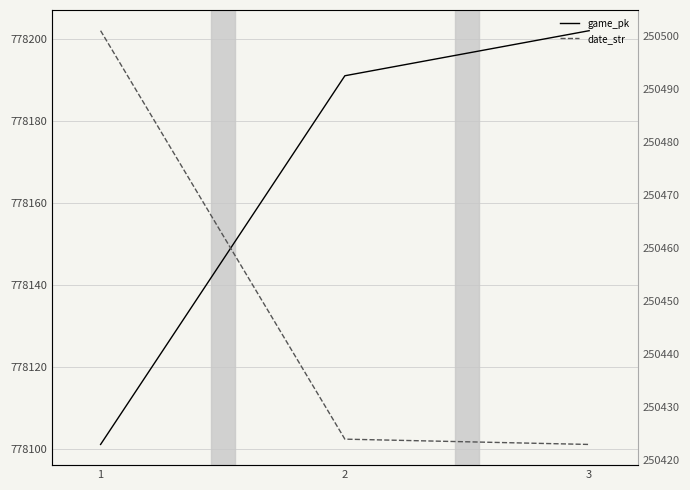

The value of game_pk at 2 is 778191. True or false?

True